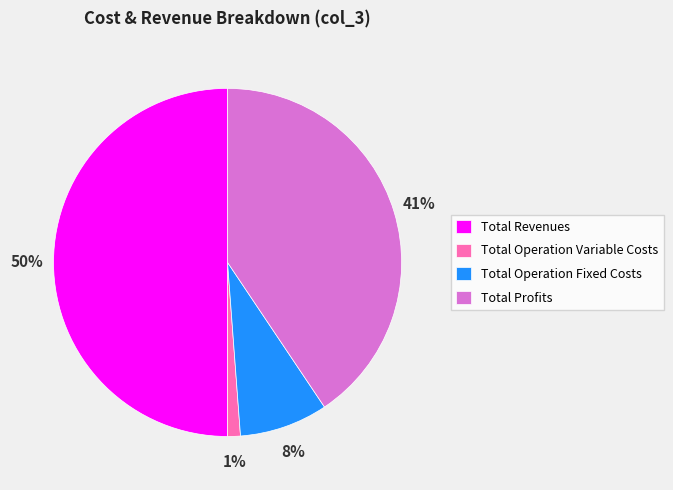

Is it true that Total Profits is 35% of the pie?

False